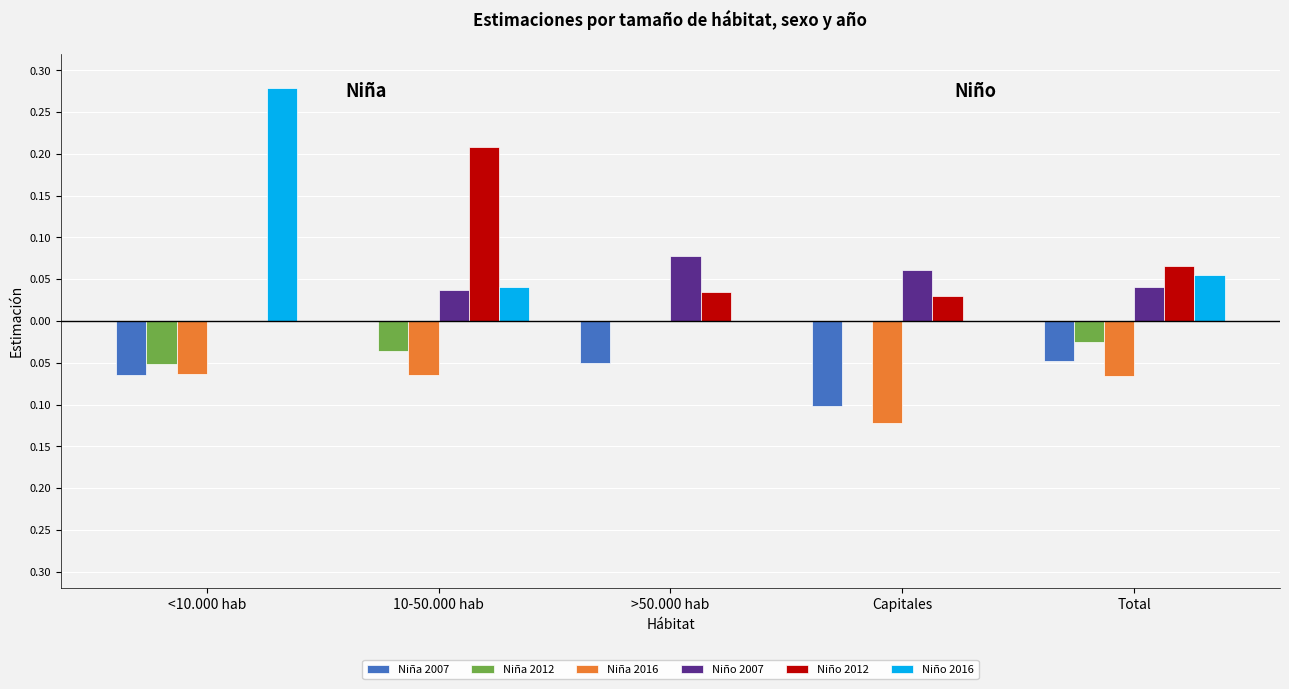

True or false: Niño 2016 has a value of 0.0 at Capitales.

True